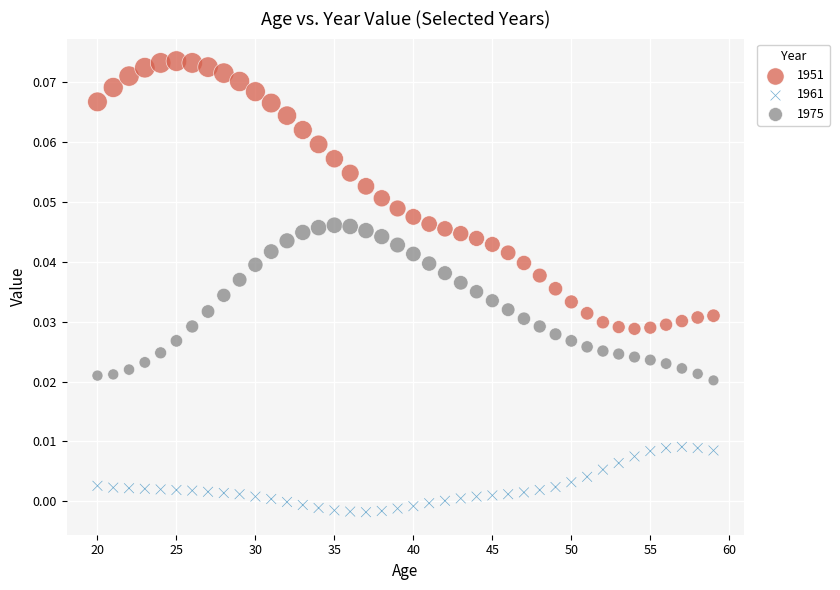

Which series contains the lowest Y value?

1961